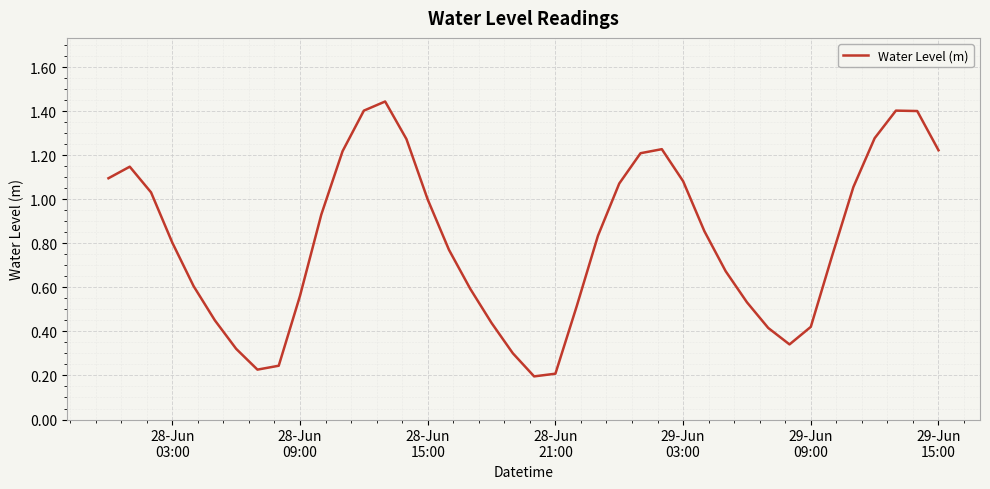

How many series are shown in this chart?

1